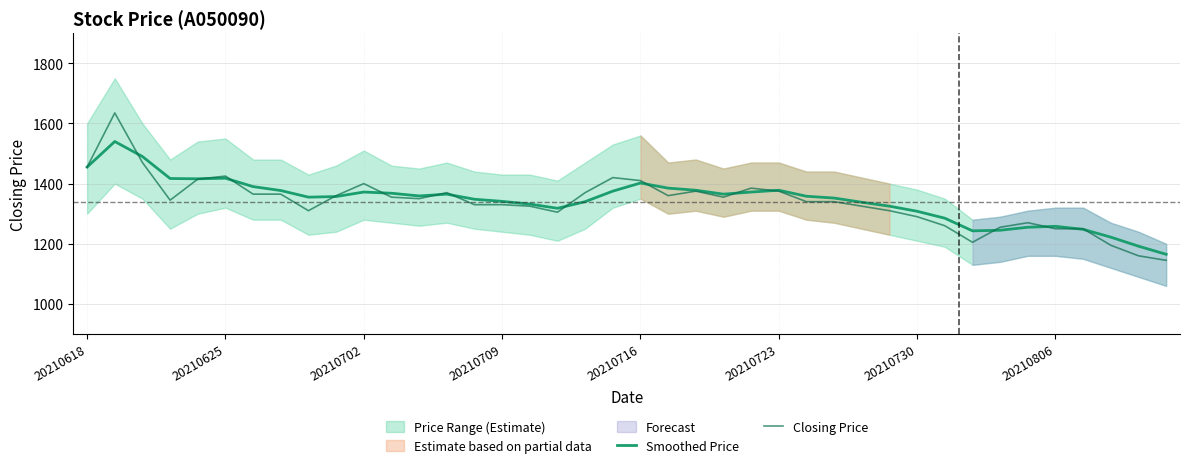

True or false: Smoothed Price has a value of 312 at 20210806.

False